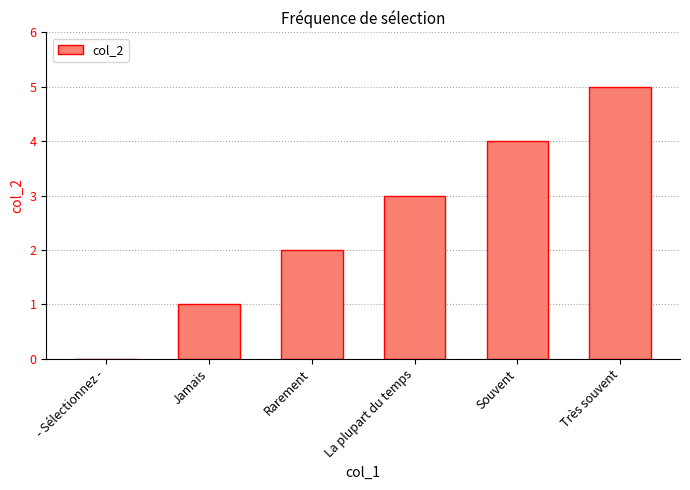

Where is the data nearest to the value 2?

Rarement